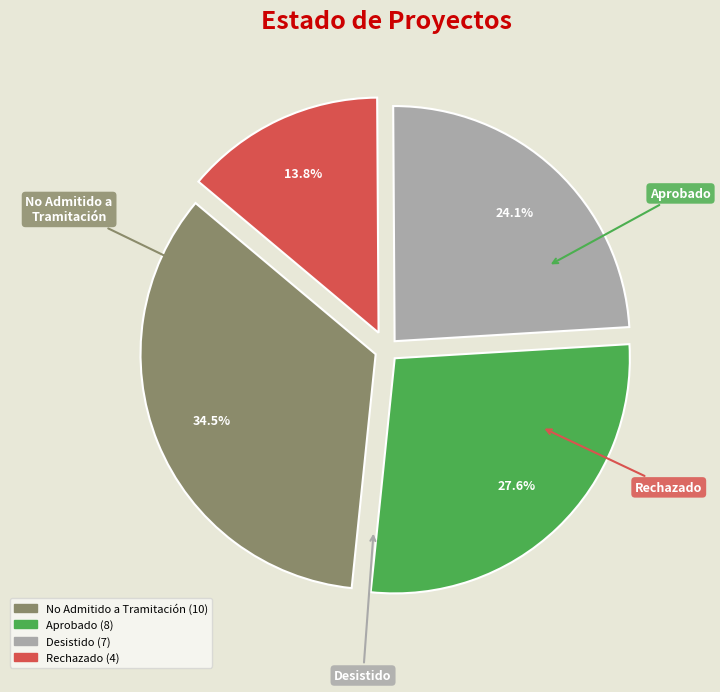

Is it true that Aprobado is 15% of the pie?

False